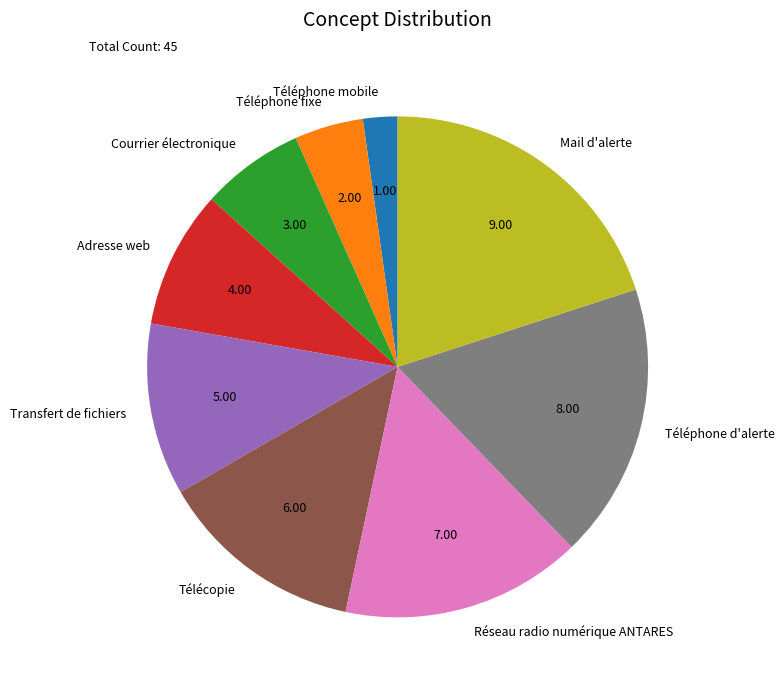

True or false: Téléphone fixe accounts for 19% of the total.

False